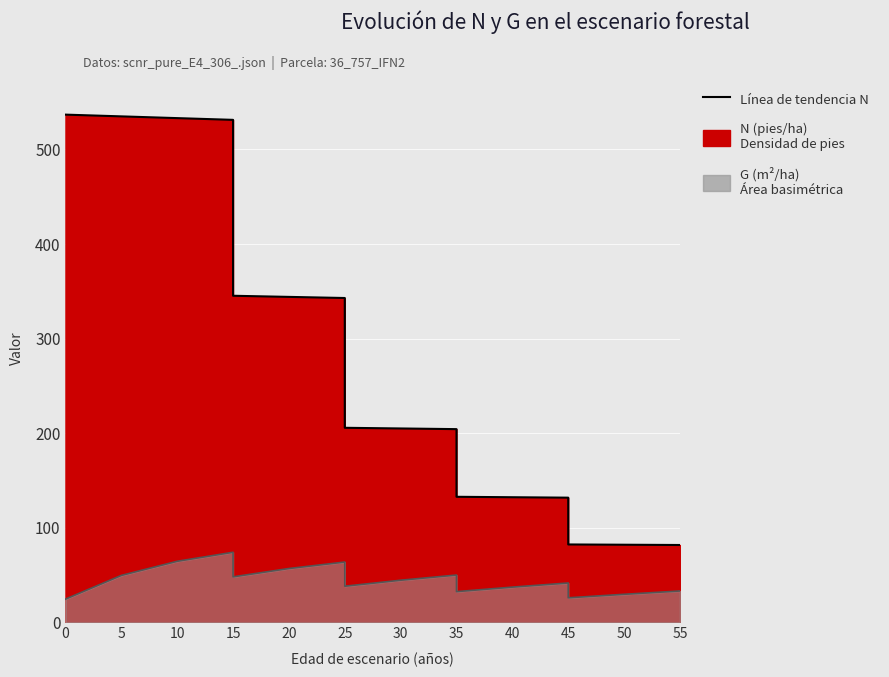

True or false: G and N intersect in this chart.

False